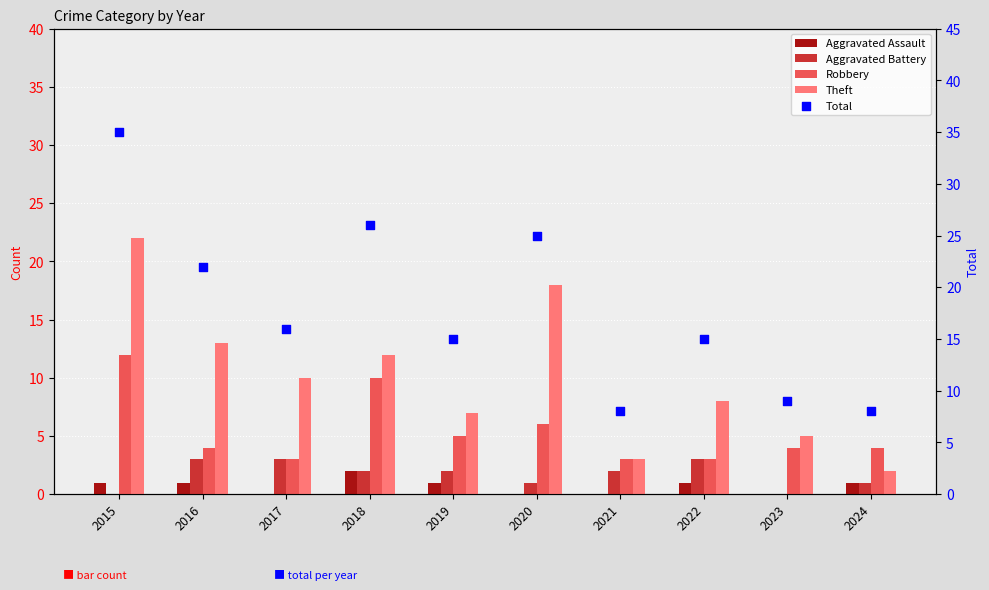

At which category is the sum across all series the highest?

2015